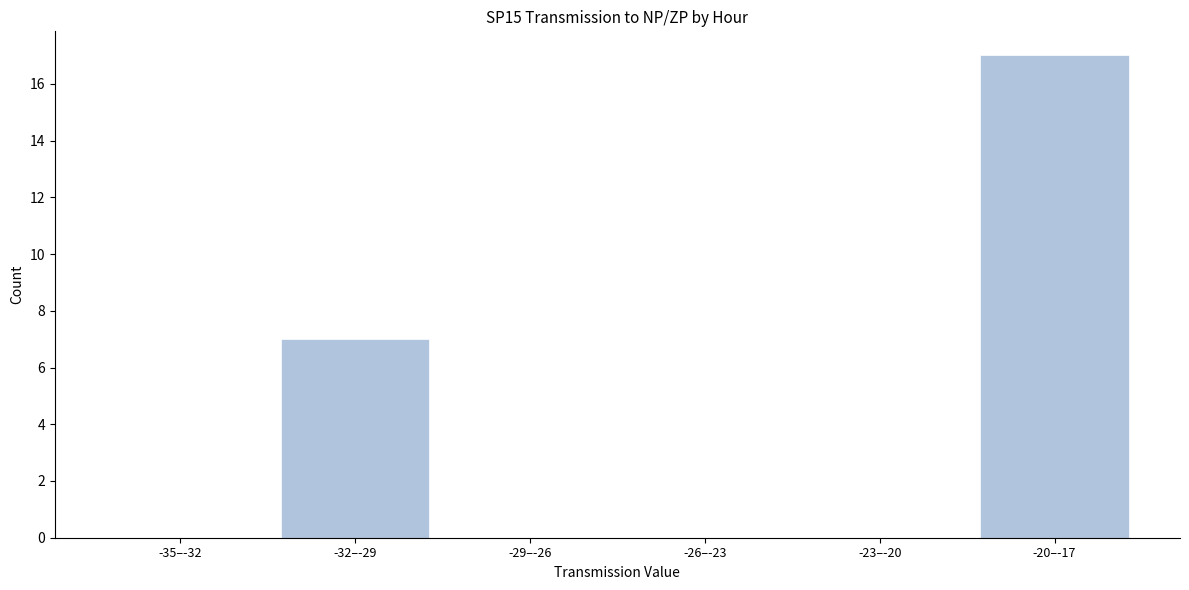

Reading left to right, what are all the values shown in this chart?

-35–-32=0	-32–-29=7	-29–-26=0	-26–-23=0	-23–-20=0	-20–-17=17